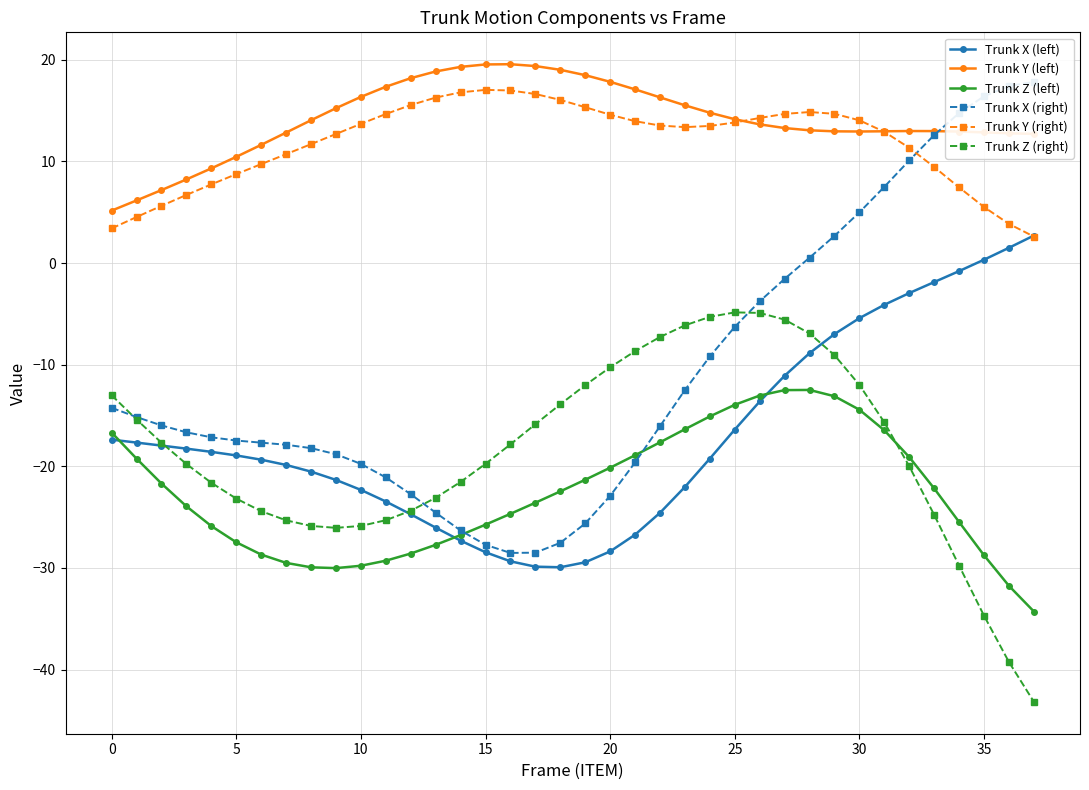

What is the sum of all Trunk X (right) values?

-408.8